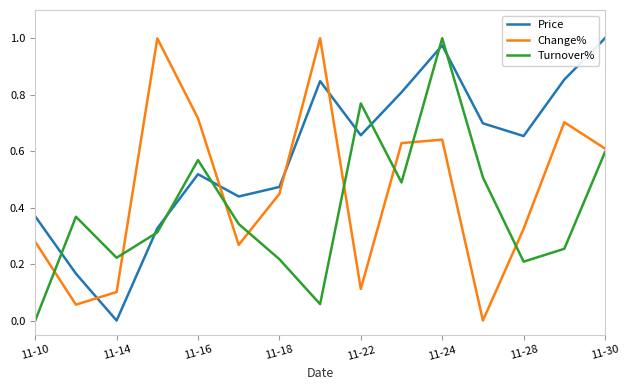

How many lines are shown in the chart?

3